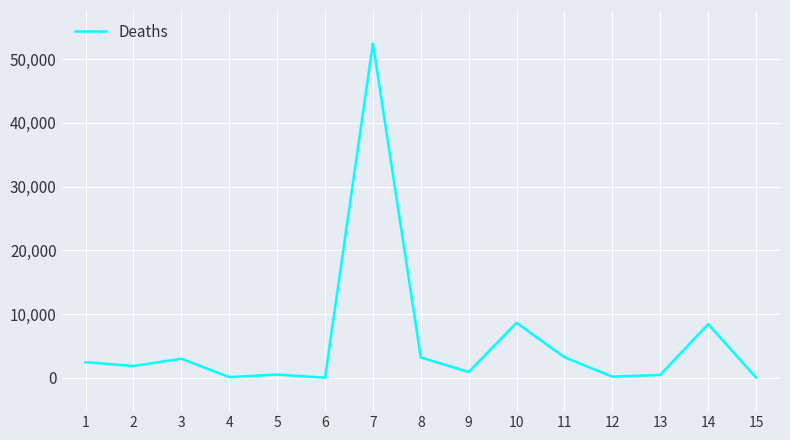

What value does the data have at 5?

510